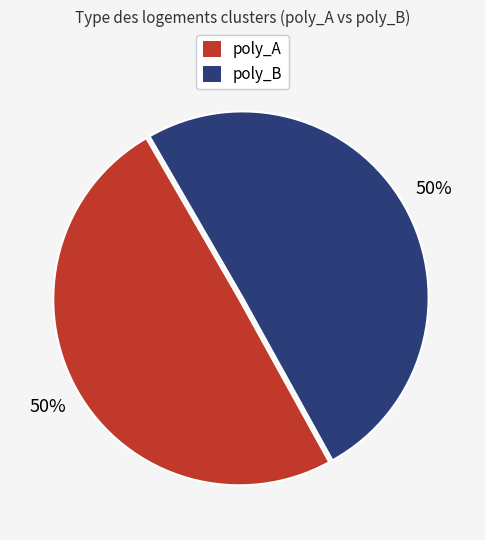

To the nearest percent, what is the average slice percentage?

50%